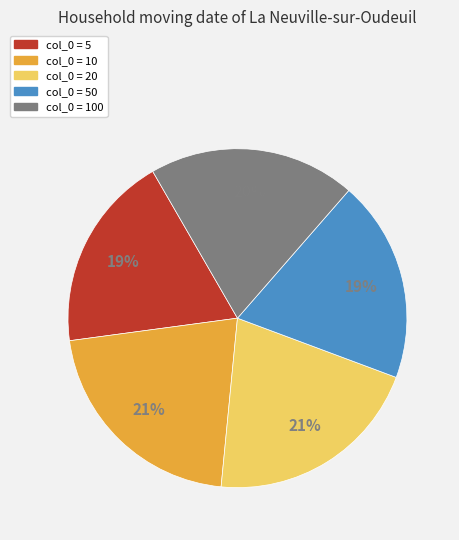

To the nearest percent, what is the average slice percentage?

20%